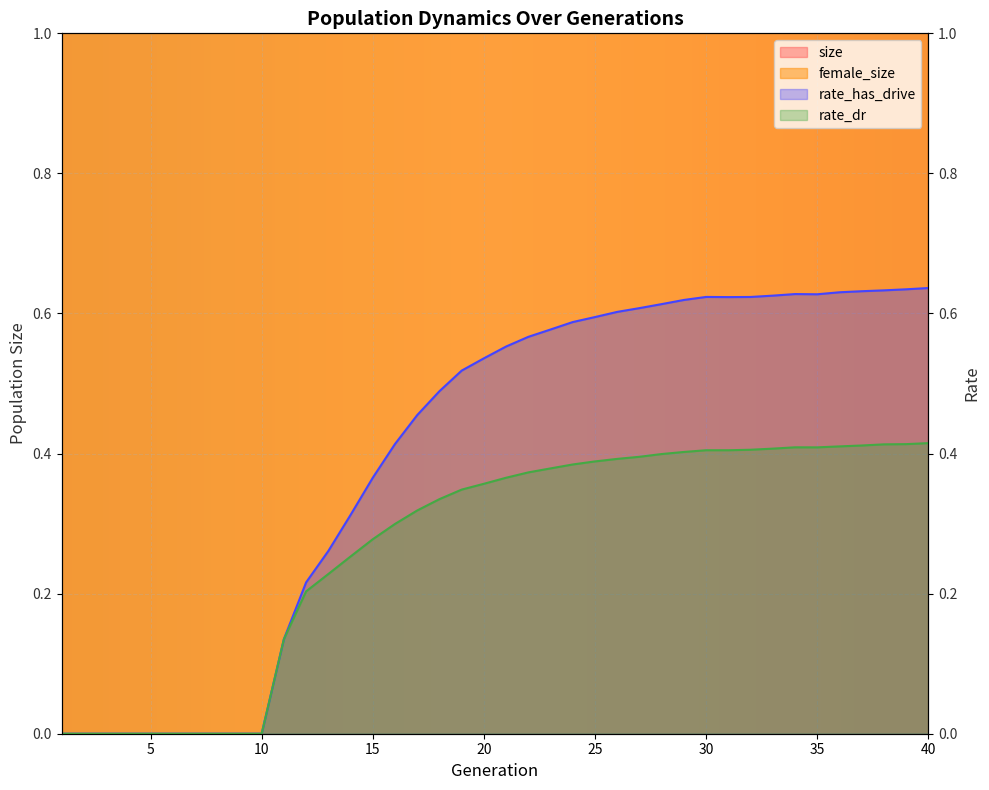

What is the total value across all series at 27?

119371.0